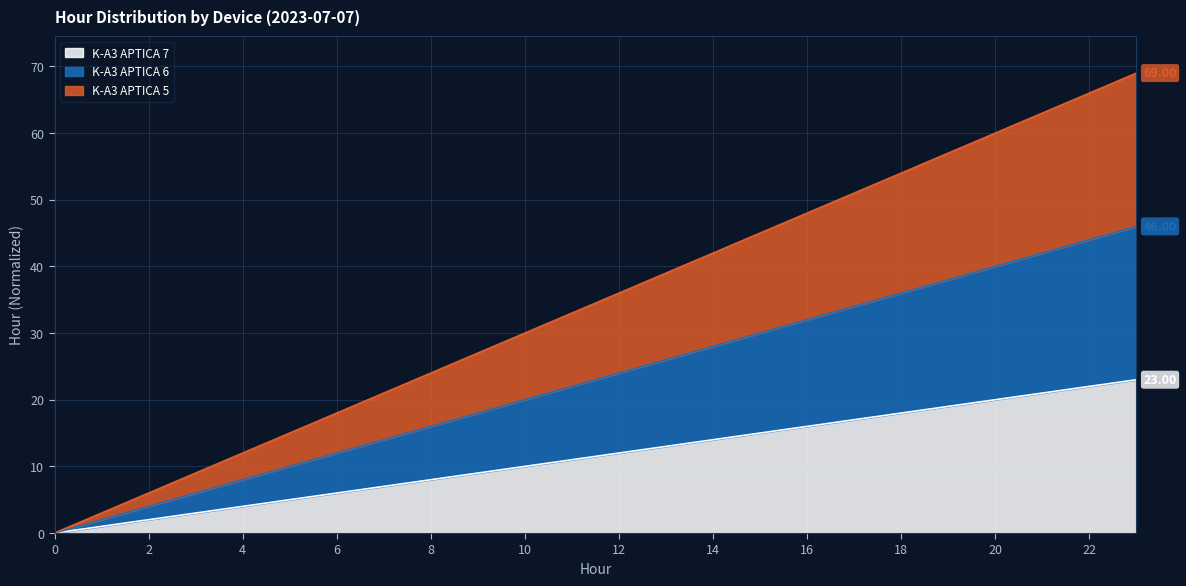

What is the value of the K-A3 APTICA 7 point at the 14th from the left?

13